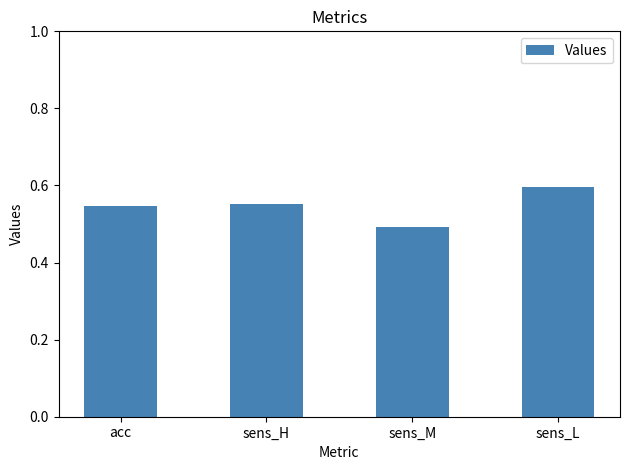

Which label corresponds to the largest value in the chart?

sens_L